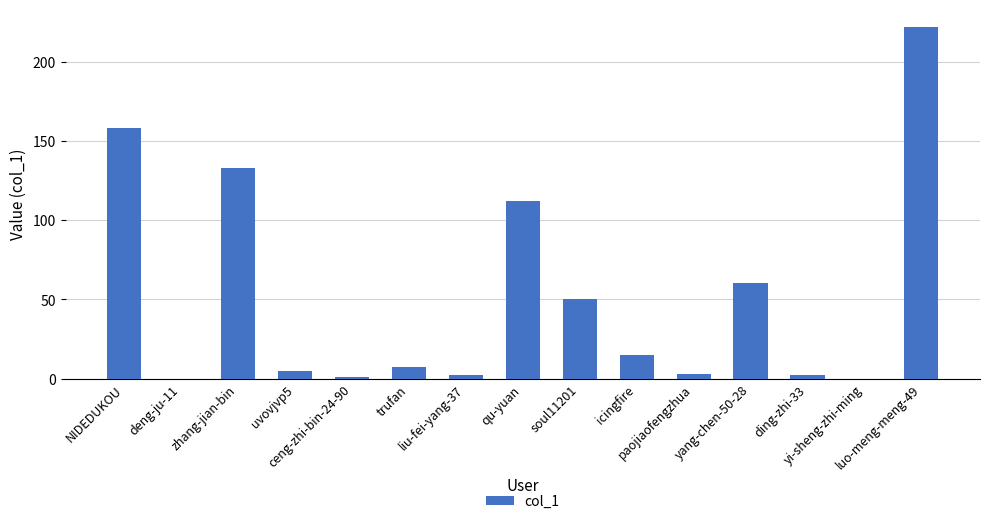

Reading left to right, extract all data points from this chart.

158	0	133	5	1	7	2	112	50	15	3	60	2	0	222